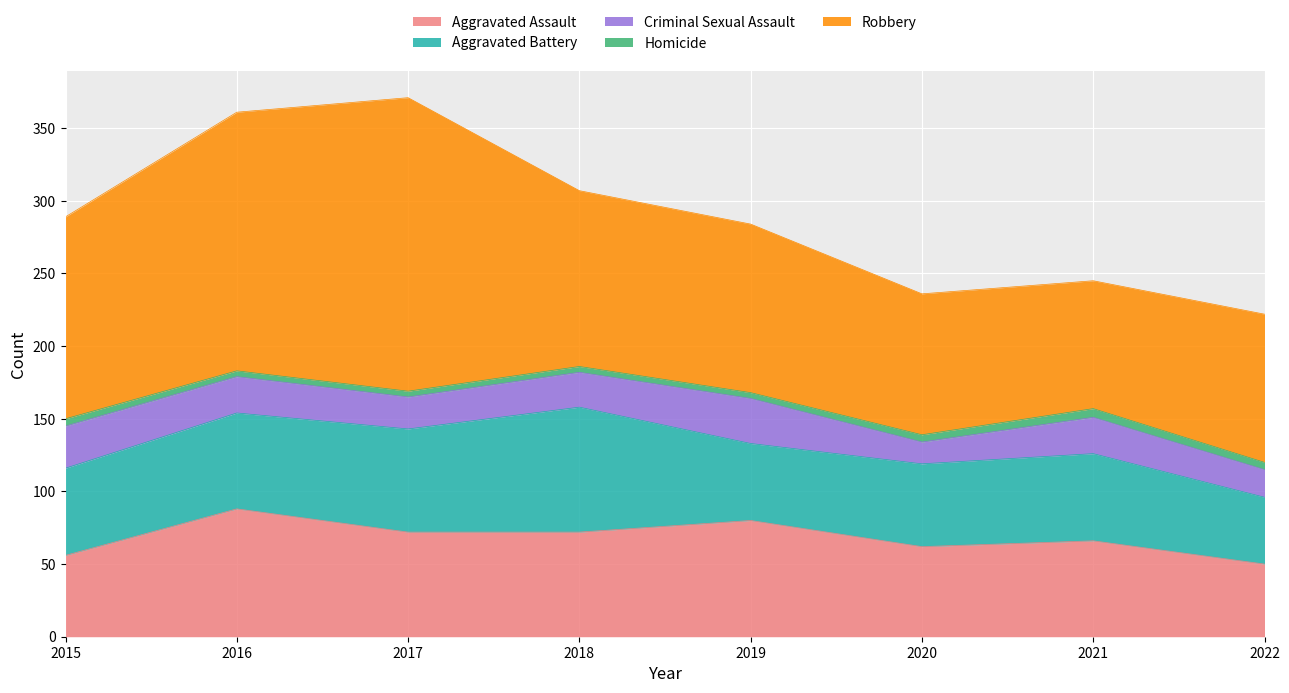

Is it true that Aggravated Assault equals 72 at 2018?

True